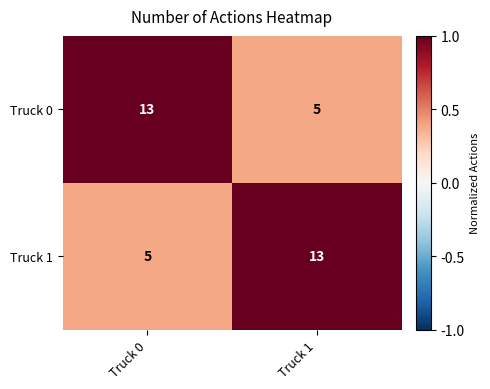

What is the sum of the Truck 0 values at Truck 0 and Truck 1?

18